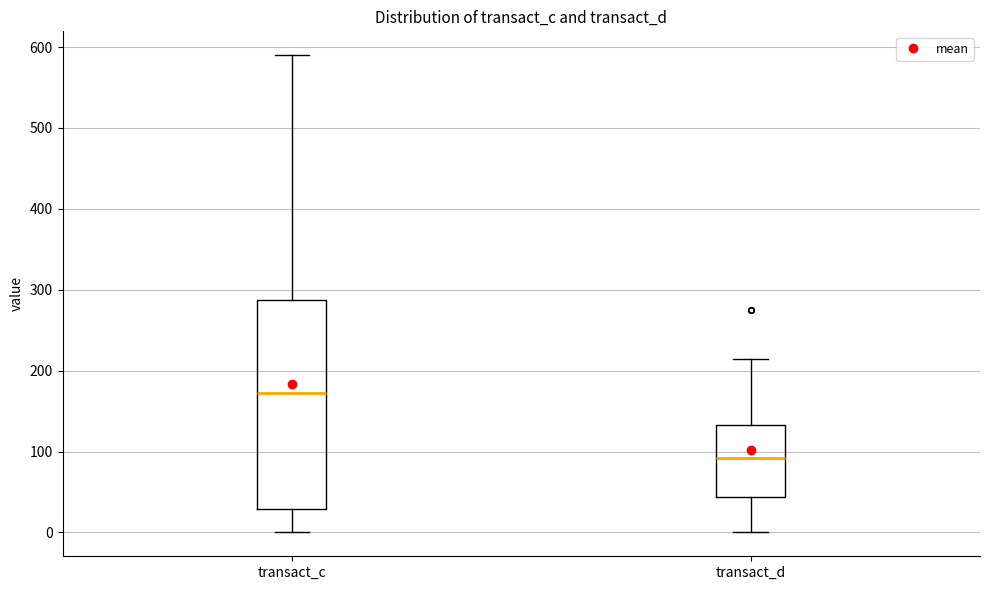

Reading left to right, read every box against the y-axis: the position of its median line, the range the box covers, and the ends of its whiskers. The values are not printed on the chart, so give them approximately, as read against the axis.

transact_c: median 170, box 30 to 290, whiskers 0 to 590
transact_d: median 90, box 40 to 130, whiskers 0 to 210